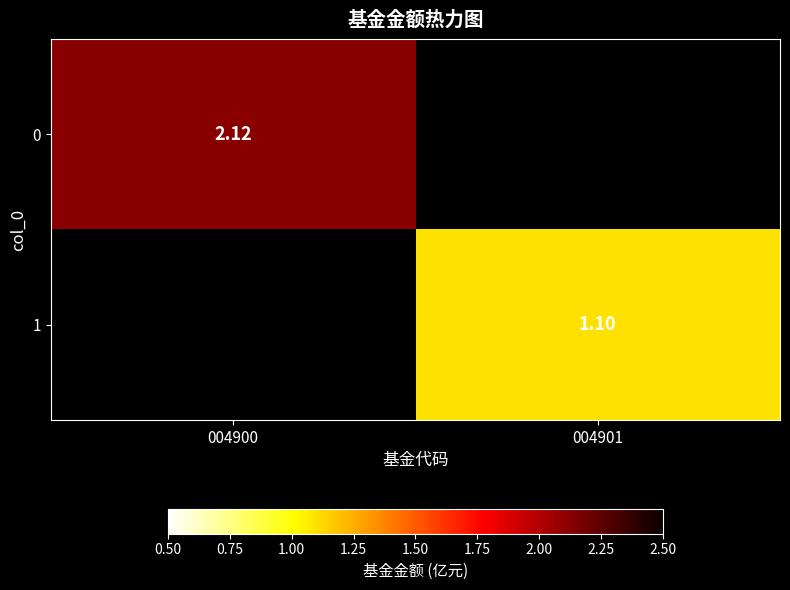

Is the value of 0 at 004901 greater than the value of 1 at 004900?

No